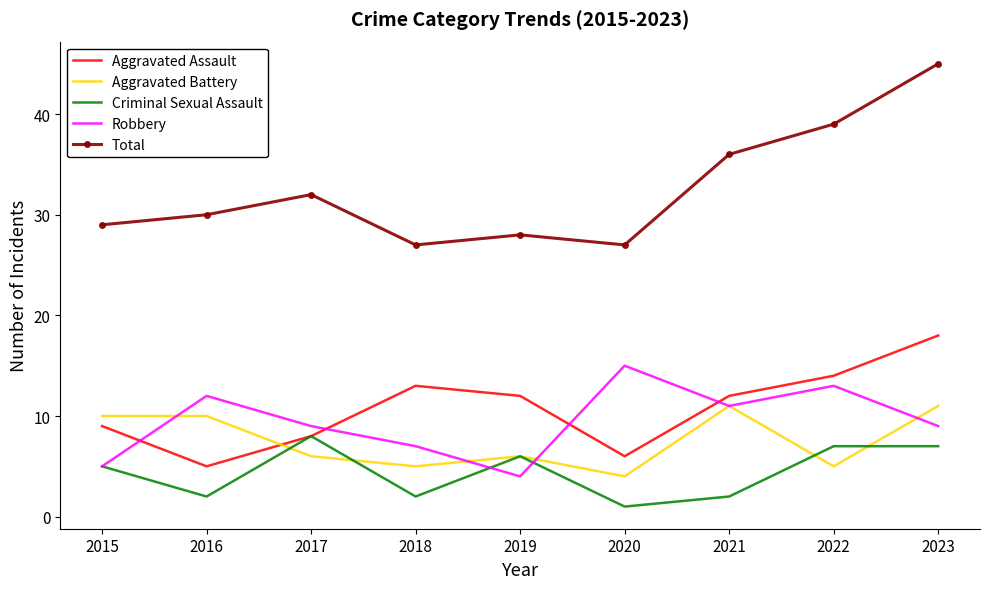

True or false: Robbery has more than 0 points higher than both neighbors.

True